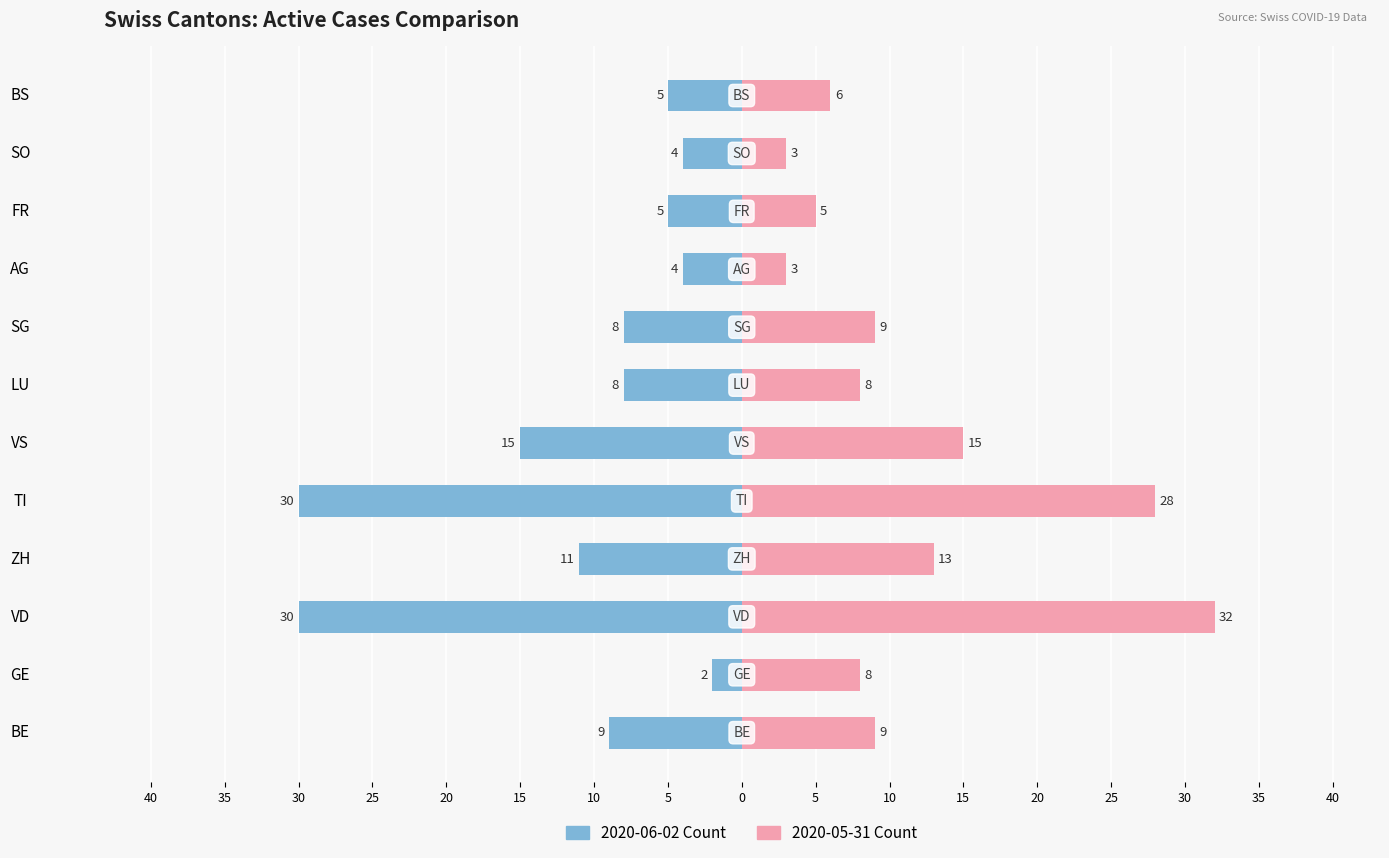

Are the bars horizontal?

Yes